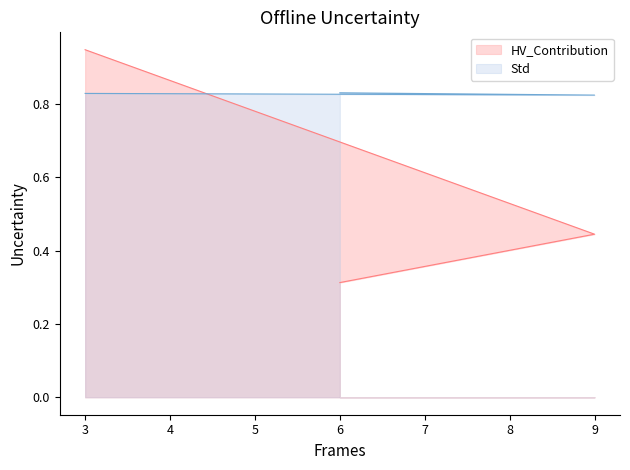

The value of X1 at 9 is 0.2. True or false?

False